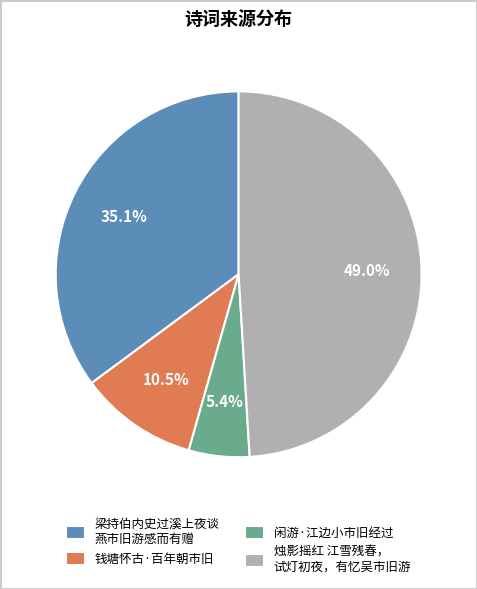

The 钱塘怀古·百年朝市旧 slice represents 19% of the pie. True or false?

False